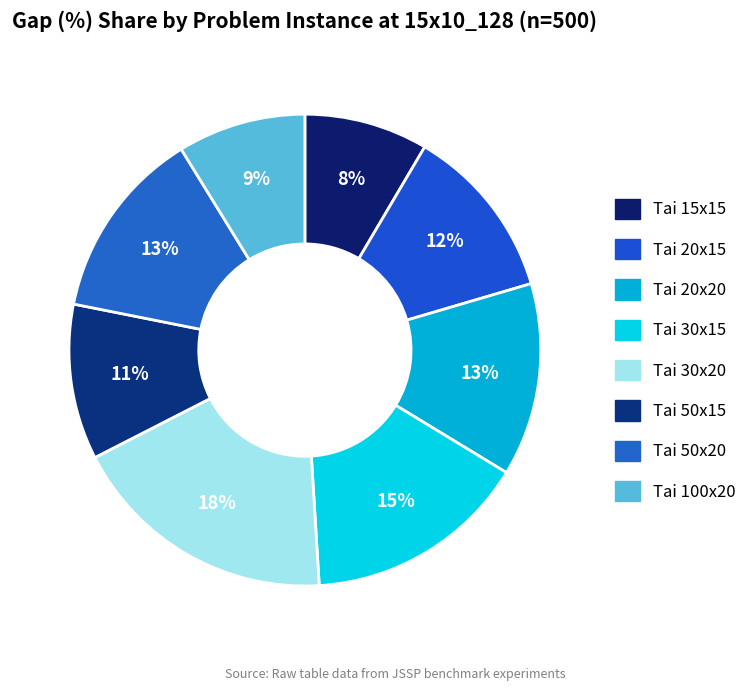

Is there a majority slice in this chart?

No